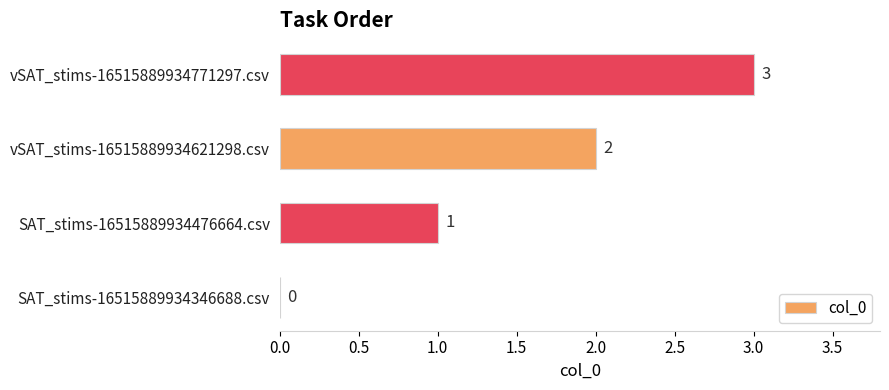

At which label is the value closest to 1?

SAT_stims-16515889934476664.csv